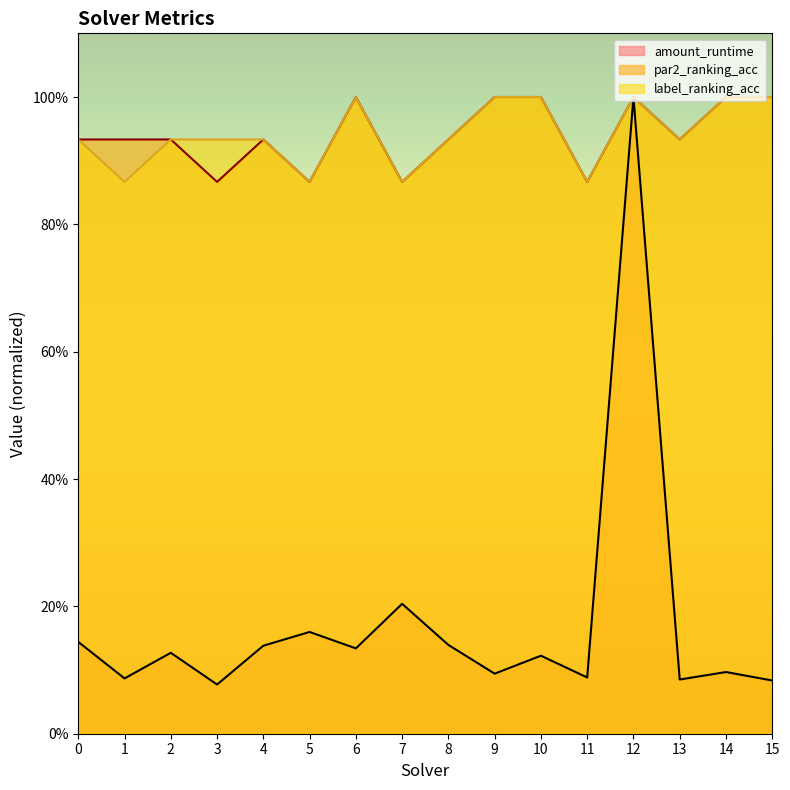

Is the value of label_ranking_acc at 1 greater than the value of par2_ranking_acc at 4?

No